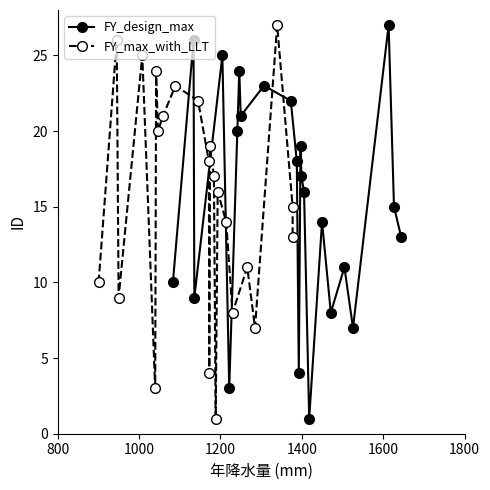

In FY_design_max, how many points are lower than both neighbors (excluding endpoints)?

7